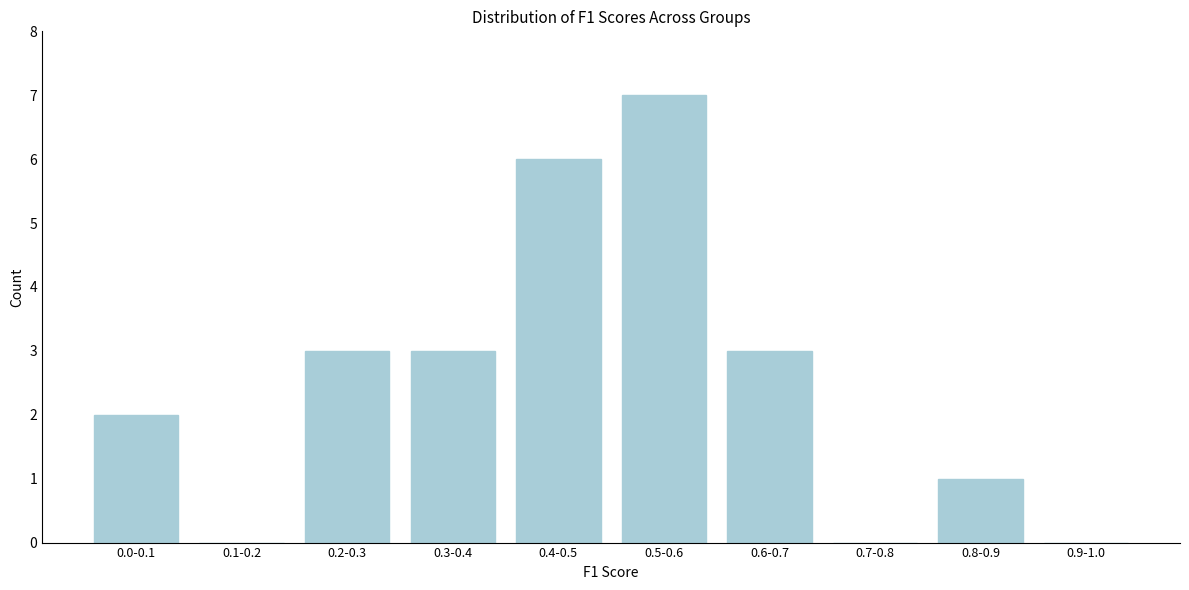

Reading right to left, list all the values displayed in this chart.

0.9-1.0=0	0.8-0.9=1	0.7-0.8=0	0.6-0.7=3	0.5-0.6=7	0.4-0.5=6	0.3-0.4=3	0.2-0.3=3	0.1-0.2=0	0.0-0.1=2